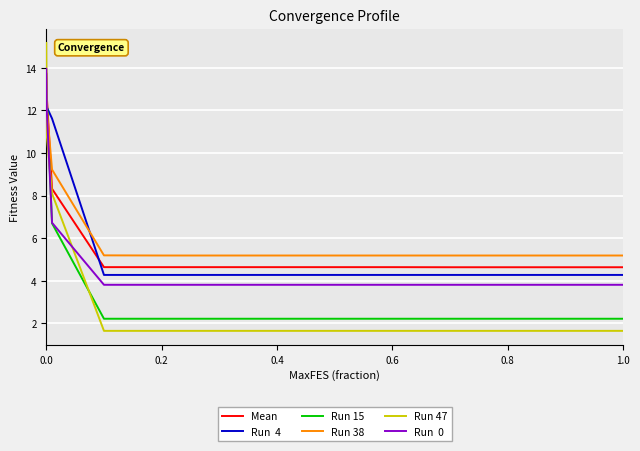

What is the minimum value shown in the chart?

1.7